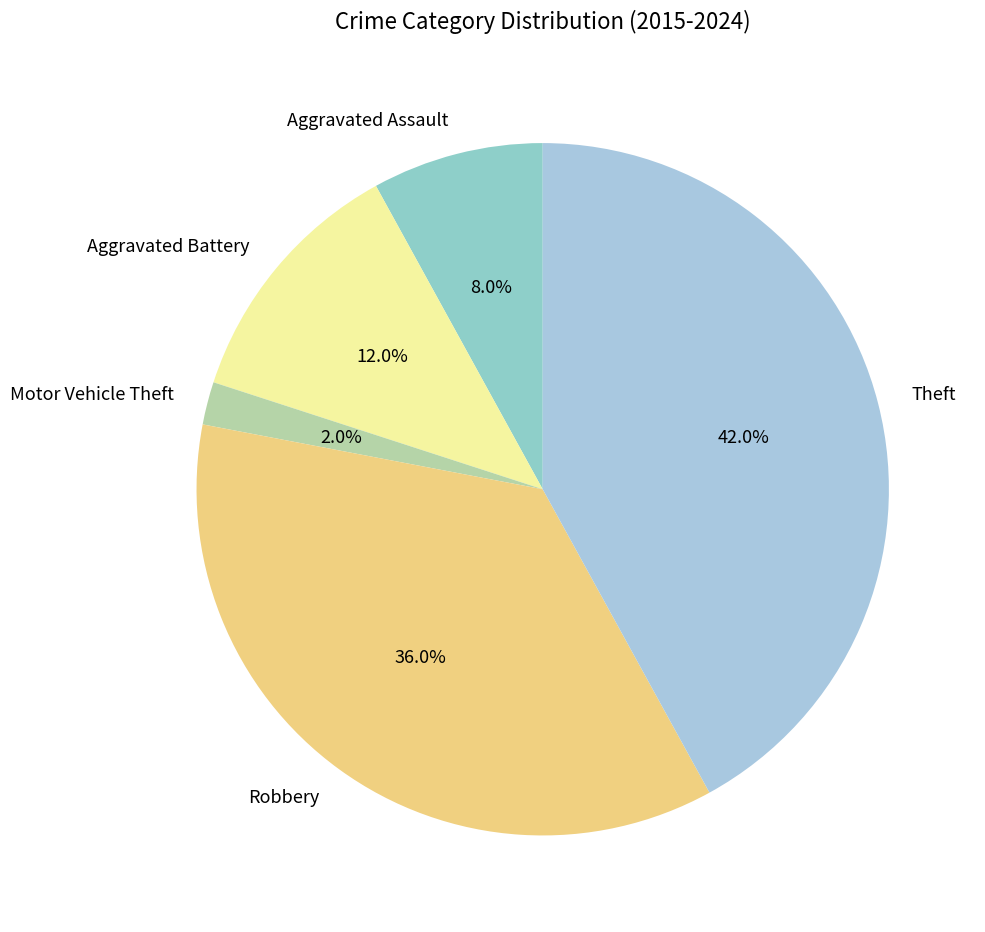

How much of the chart is everything except Motor Vehicle Theft?

98.0%